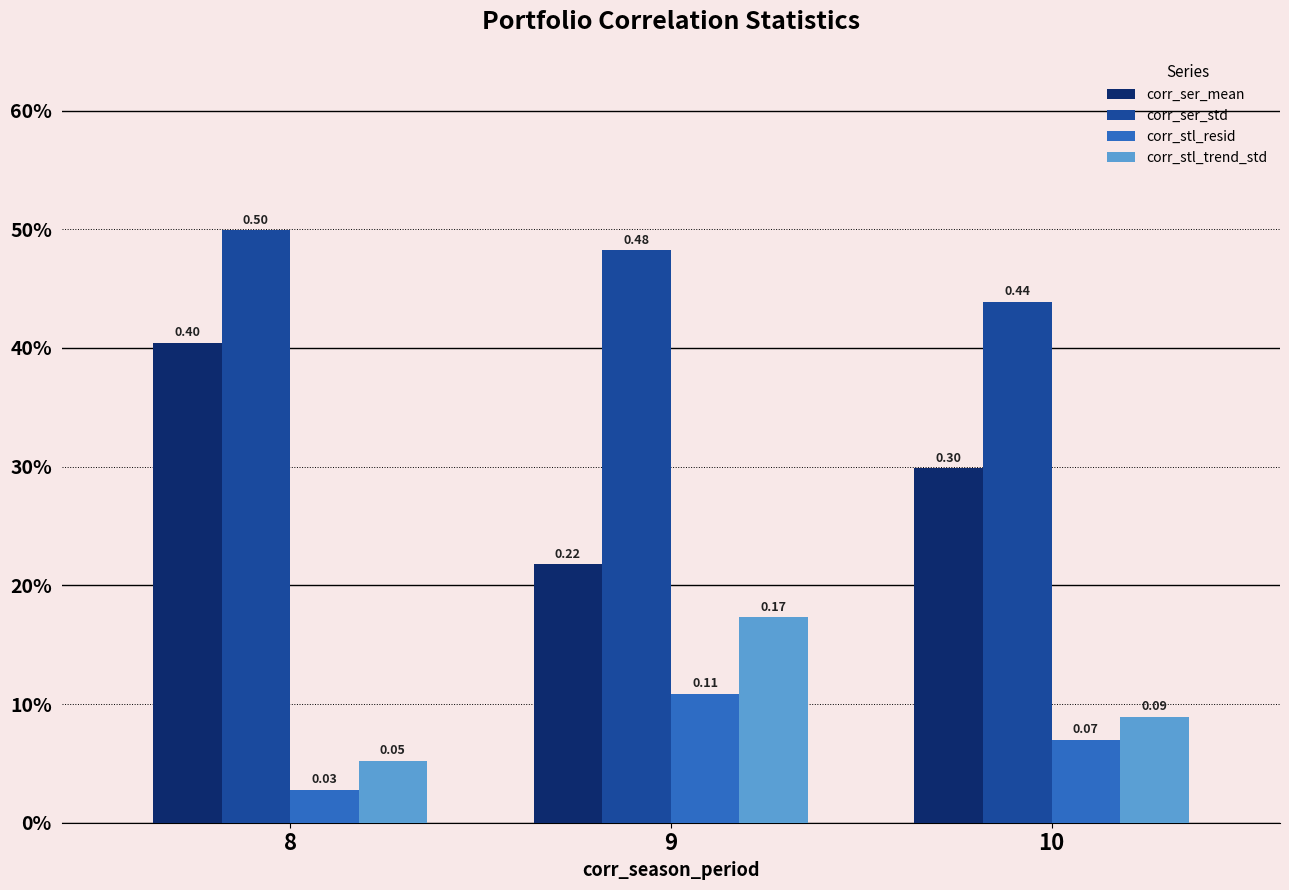

At which category is the sum across all series the highest?

8